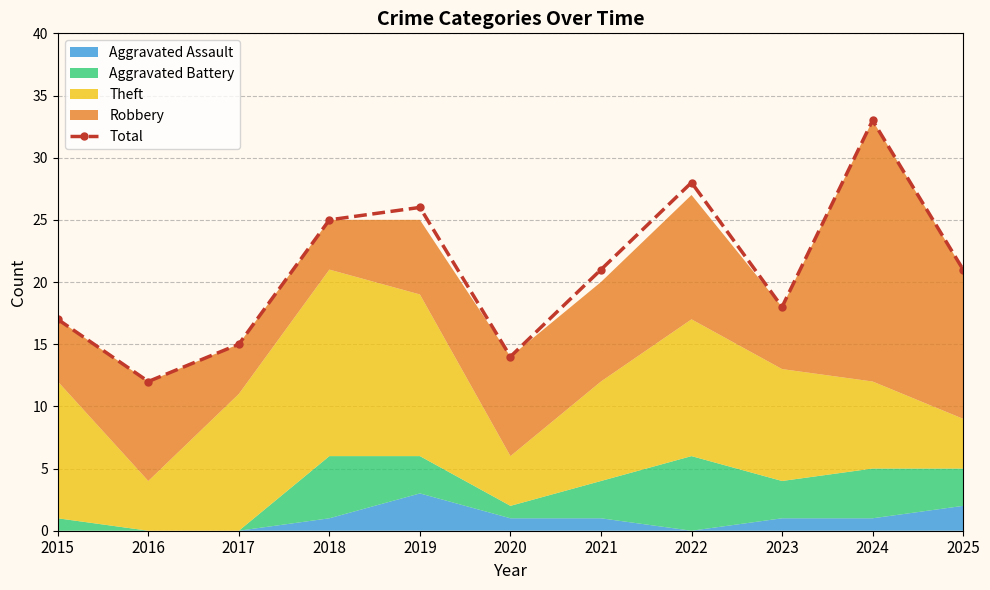

How many data points are less than 21?

5